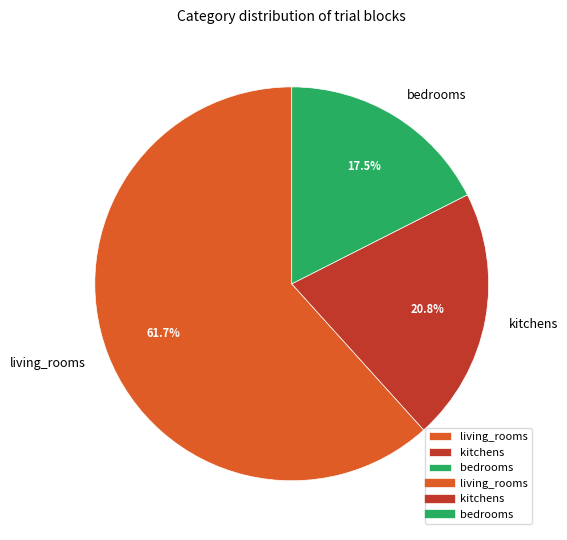

Which slice is the largest?

living_rooms